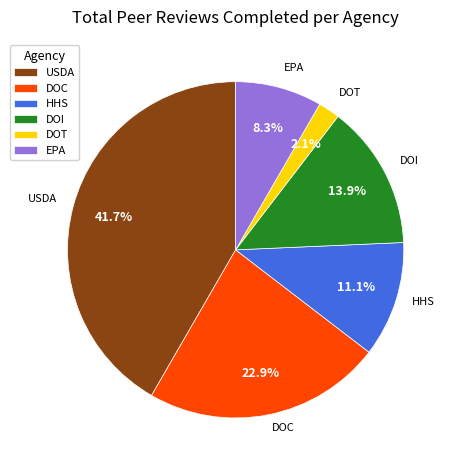

The DOC slice represents 37% of the pie. True or false?

False